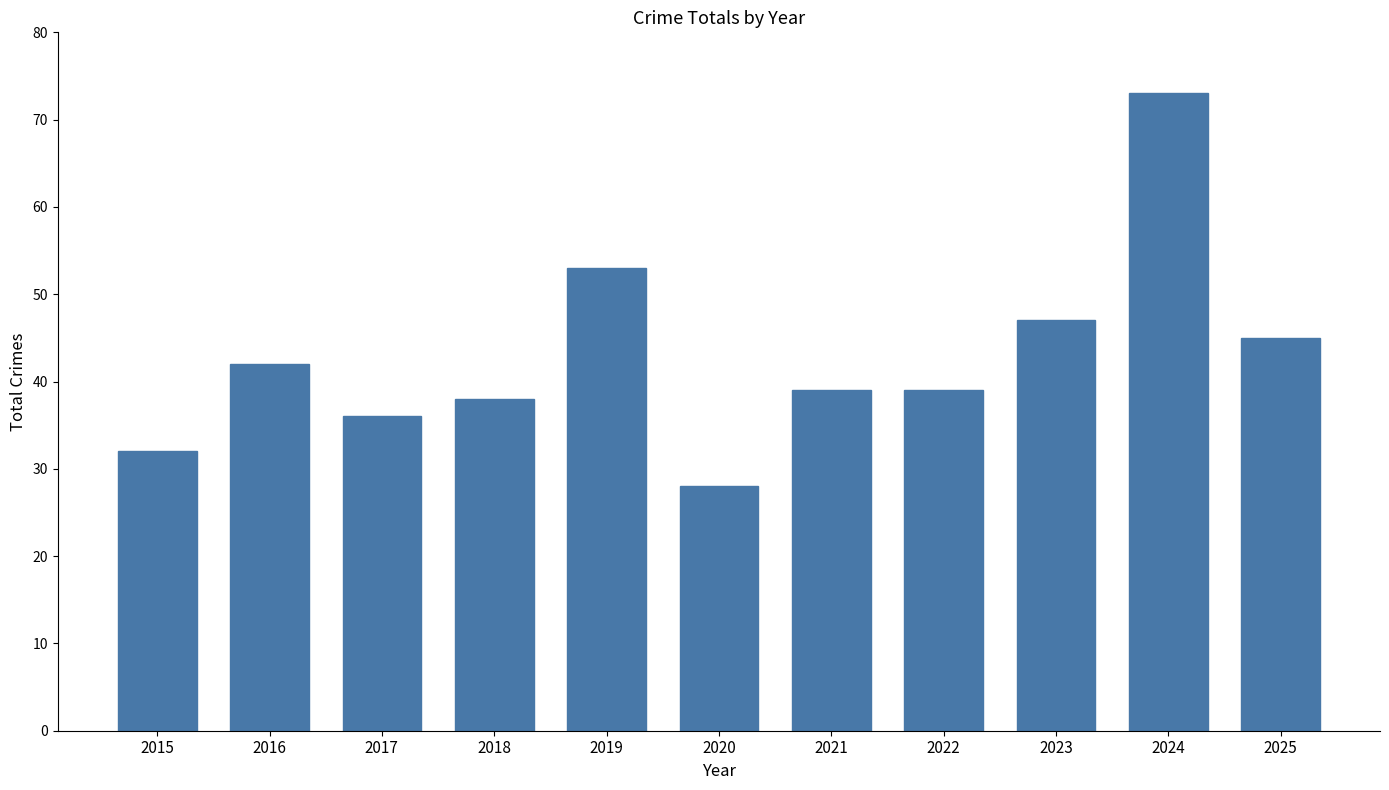

True or false: the data shows 52 at 2021.

False